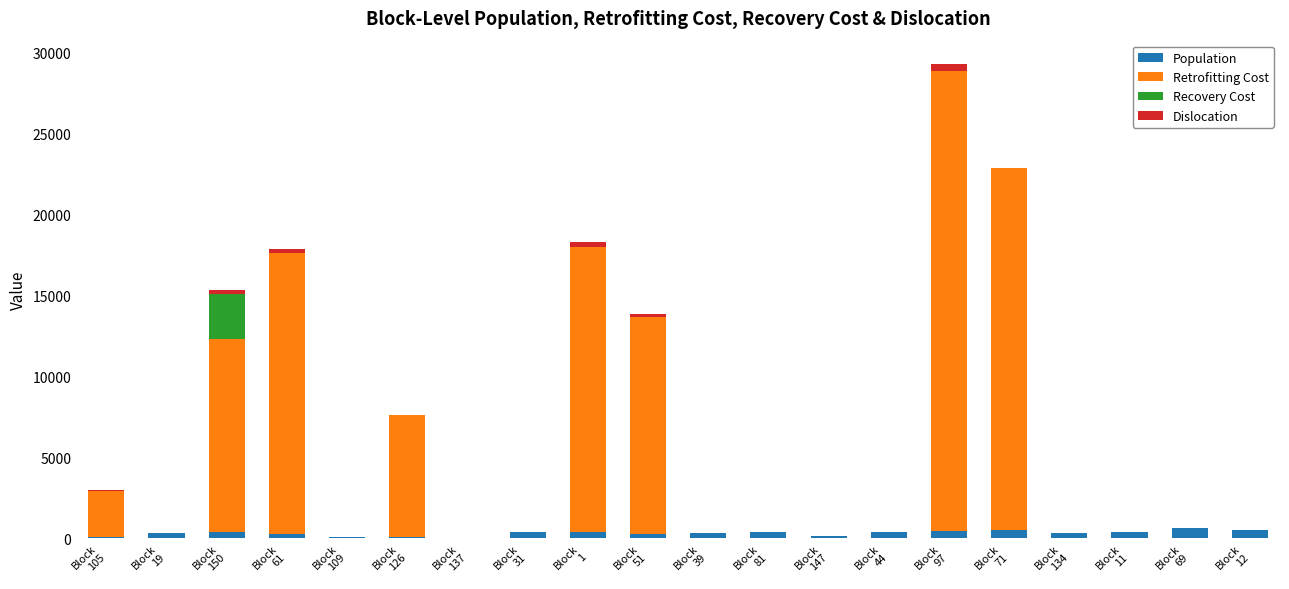

What is the maximum value for Population?

638.0